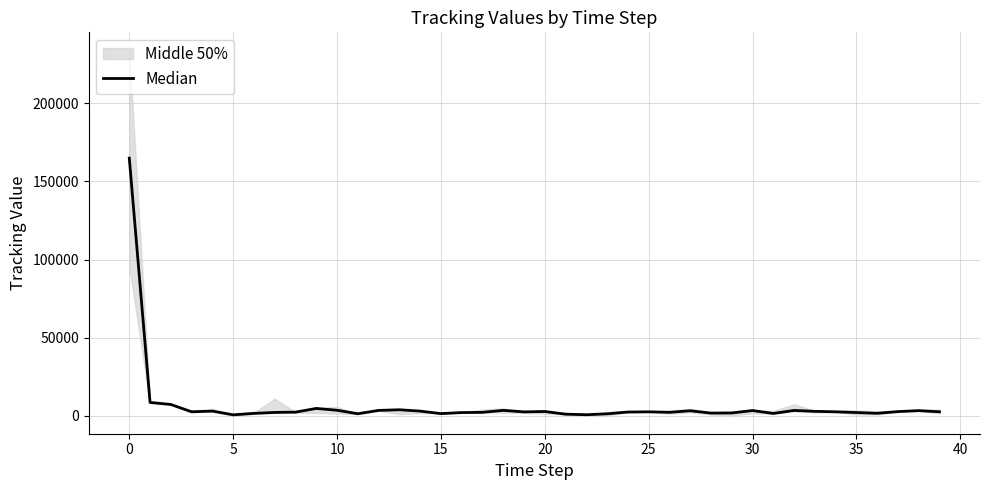

How many series are shown in this chart?

1